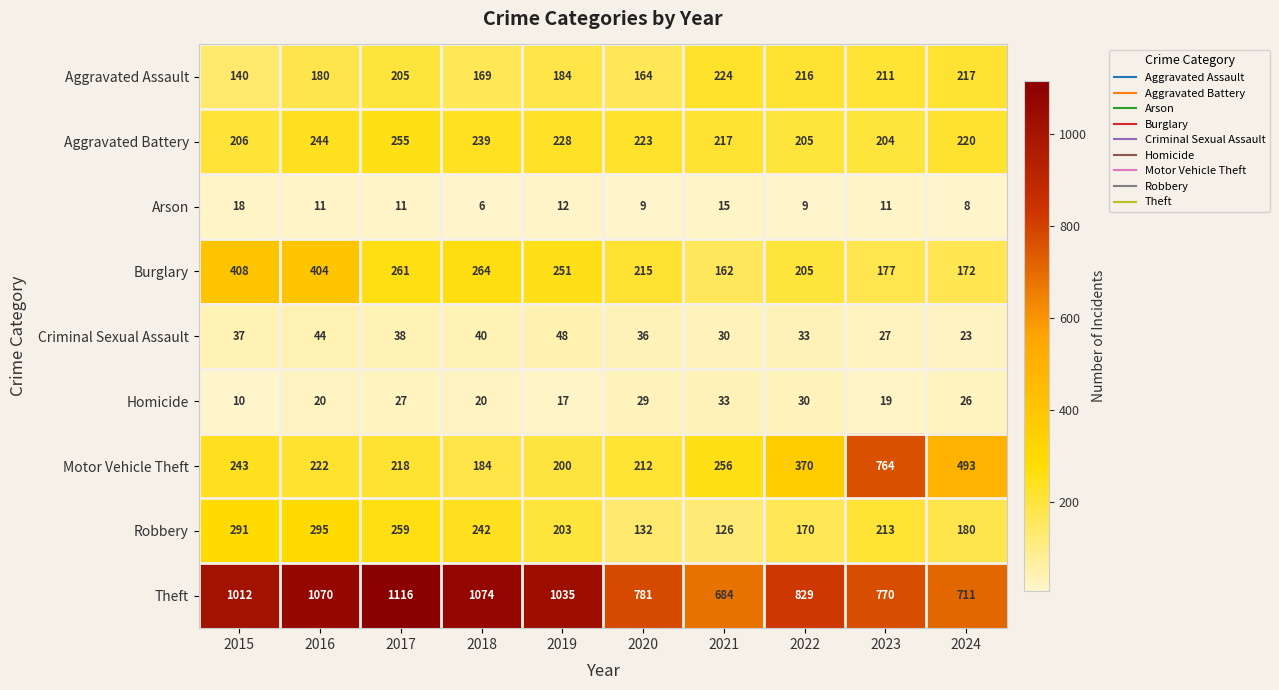

What is the average value of the Theft series?

908